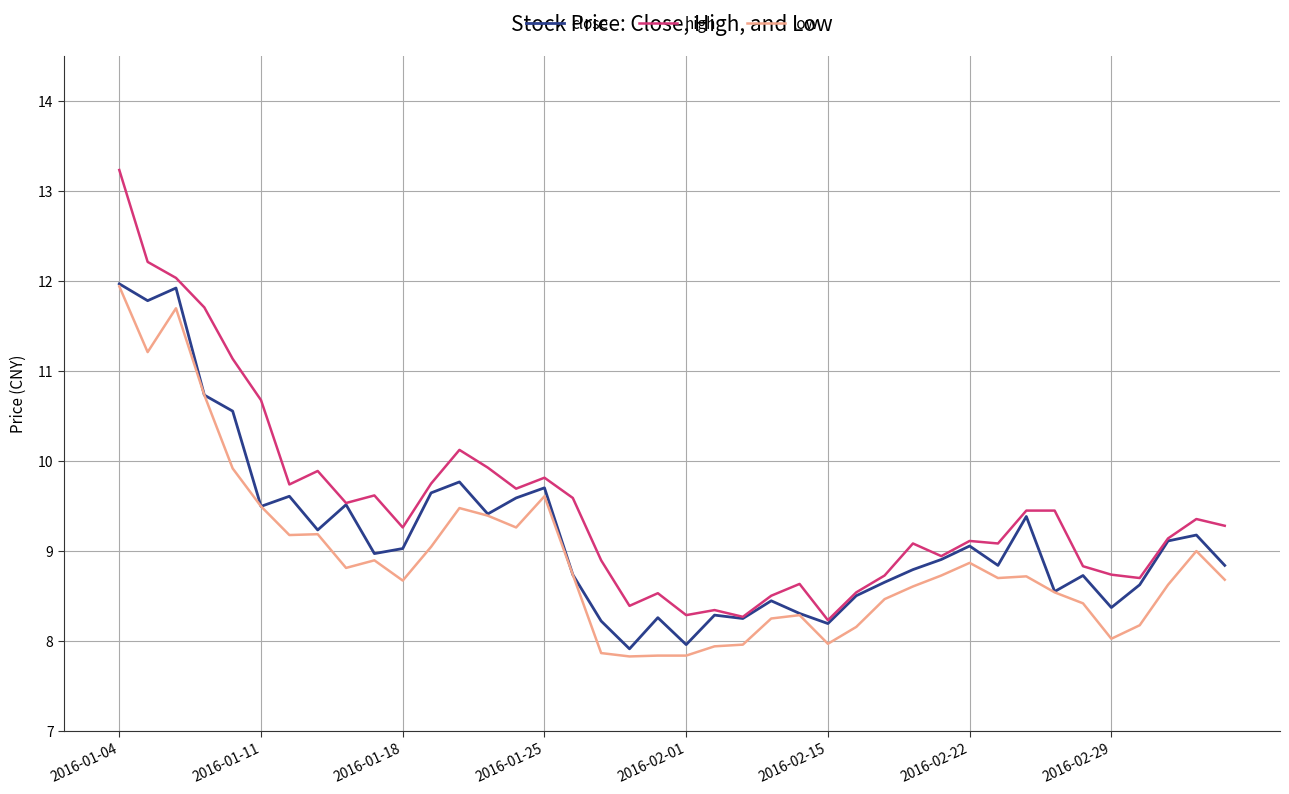

What is the maximum value shown in the chart?

13.2